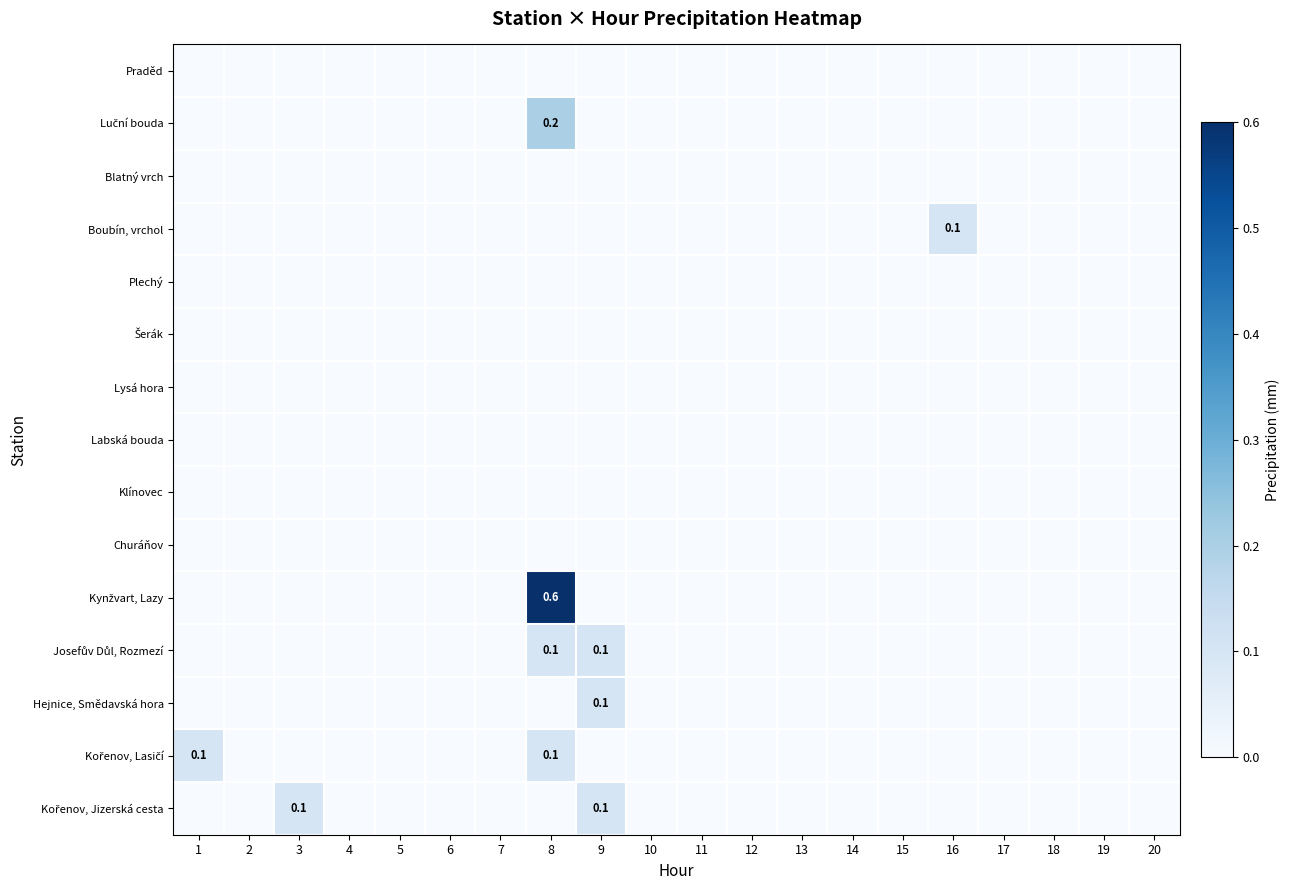

What is the maximum value for Boubín, vrchol?

0.1